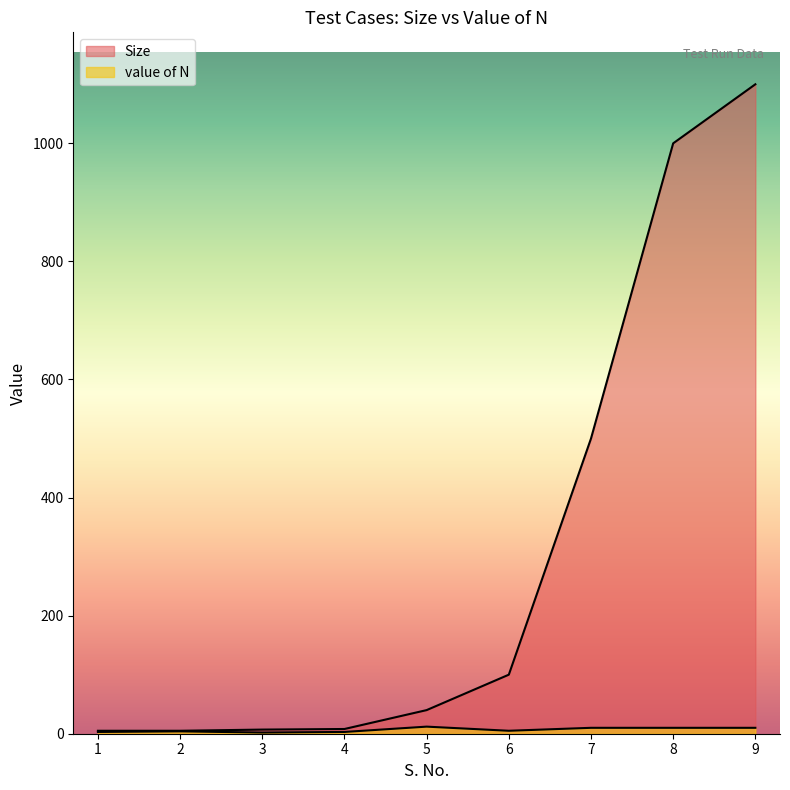

True or false: Size and value of N cross at least once.

False